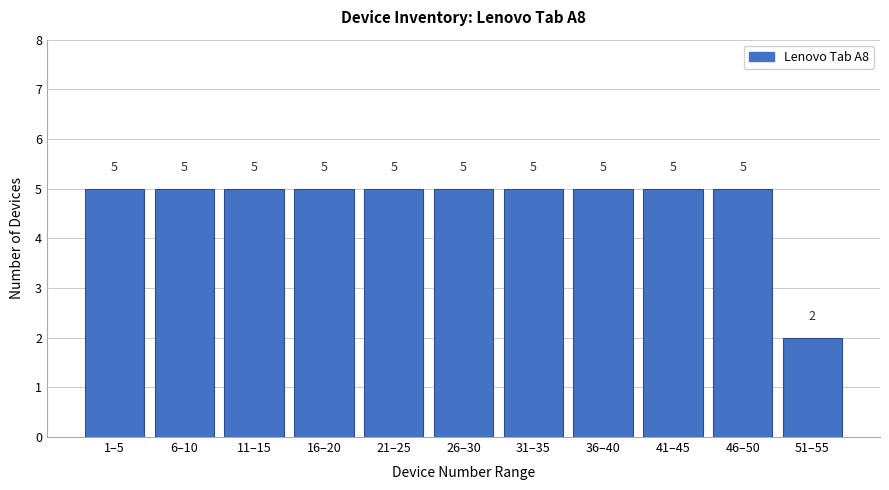

Reading right to left, extract all data points from this chart.

51–55=2	46–50=5	41–45=5	36–40=5	31–35=5	26–30=5	21–25=5	16–20=5	11–15=5	6–10=5	1–5=5